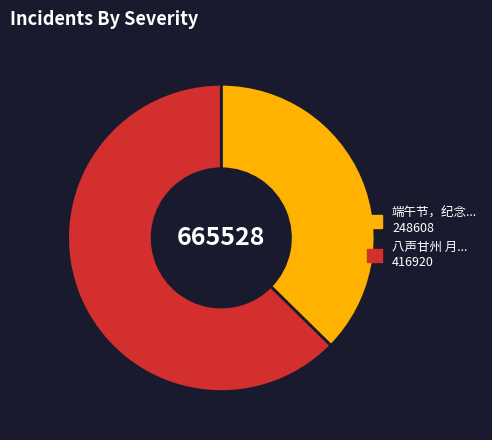

Is there any slice that represents more than half of the pie?

Yes